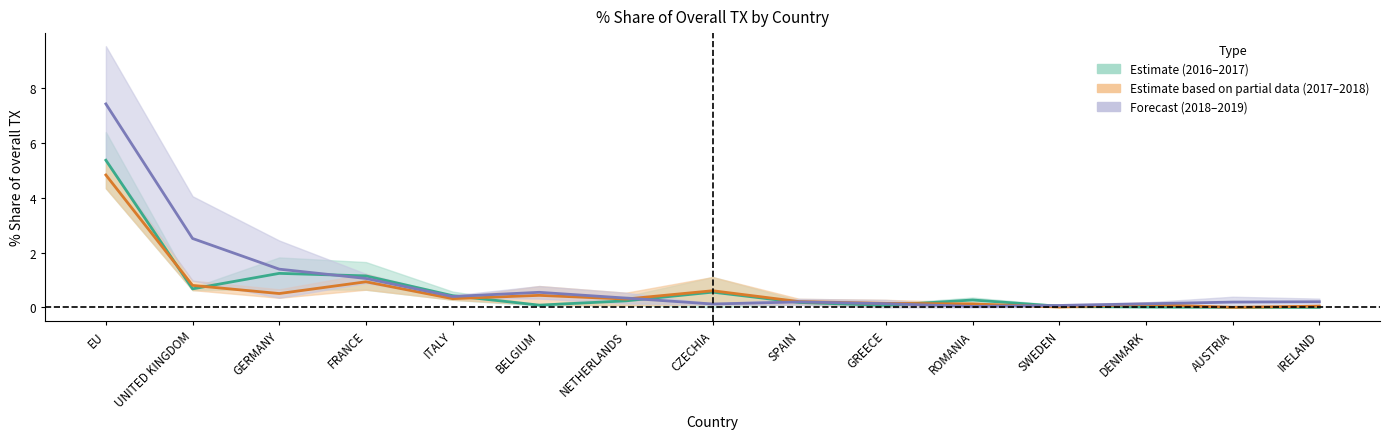

The 201906_% Share series shows 1.7 at UNITED KINGDOM. True or false?

False